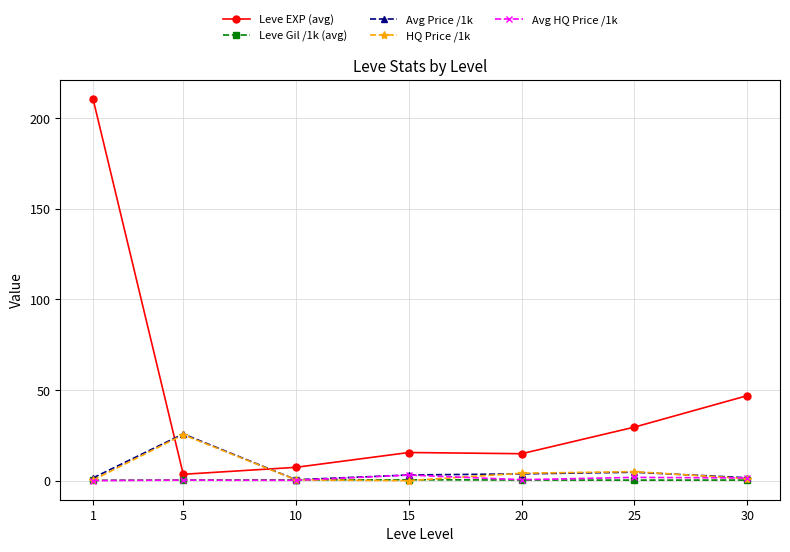

Which series has the largest total across all categories?

Leve EXP (avg)